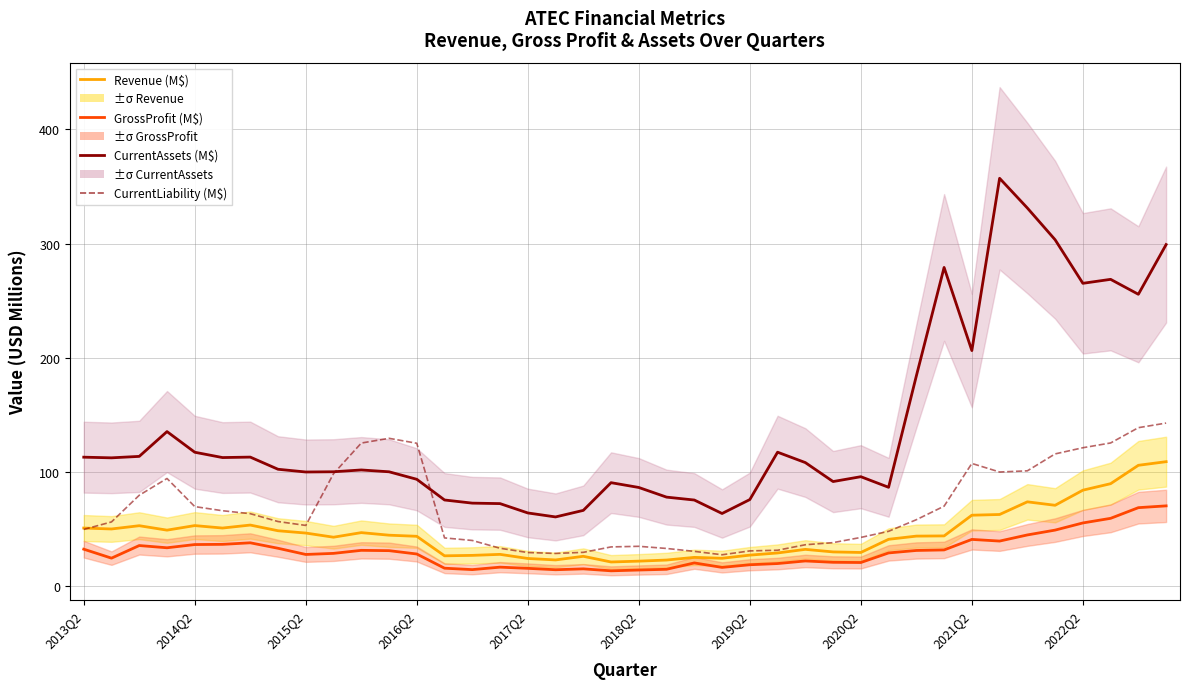

True or false: CurrentAssets (M$) and GrossProfit (M$) cross at least once.

False